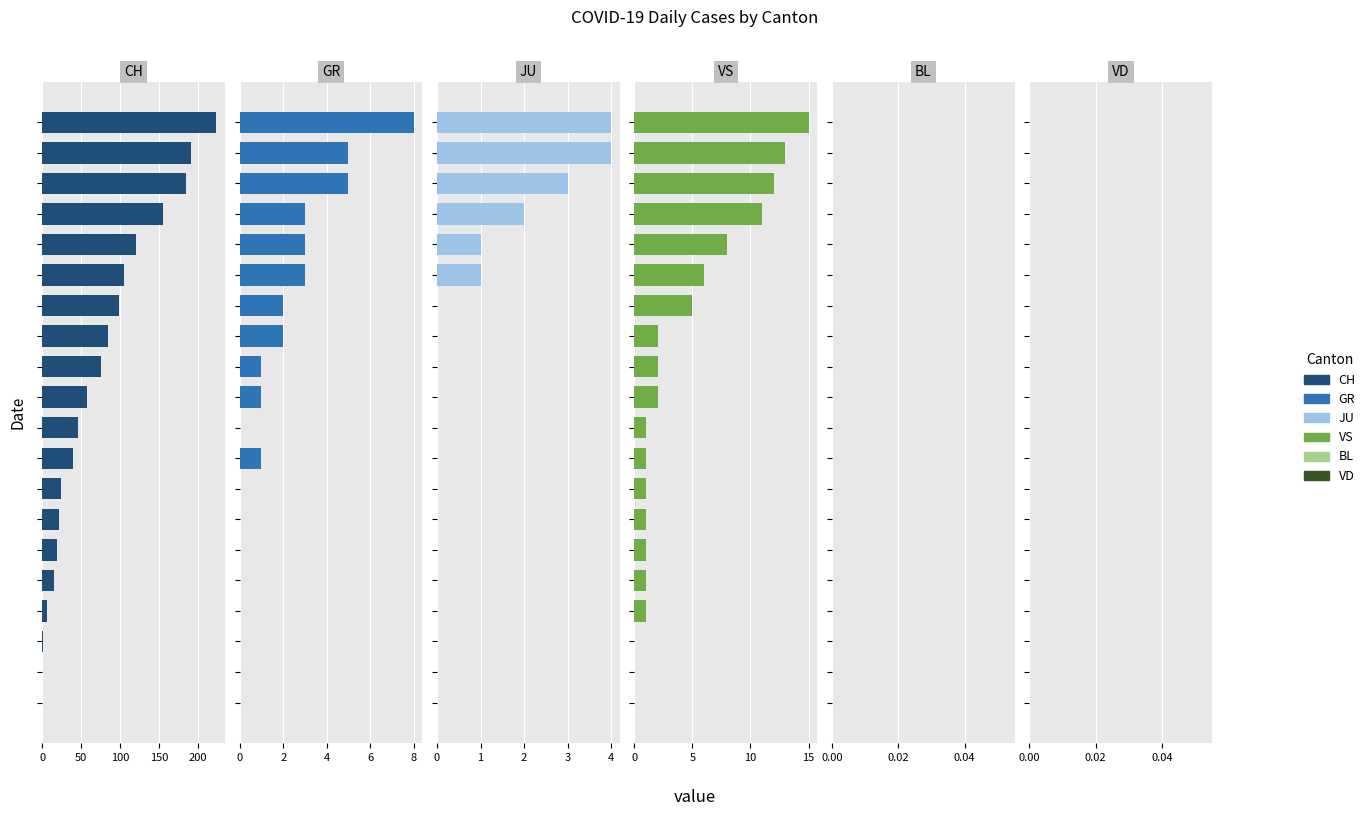

Is the value of CH at 150 greater than the value of BL at 10?

Yes